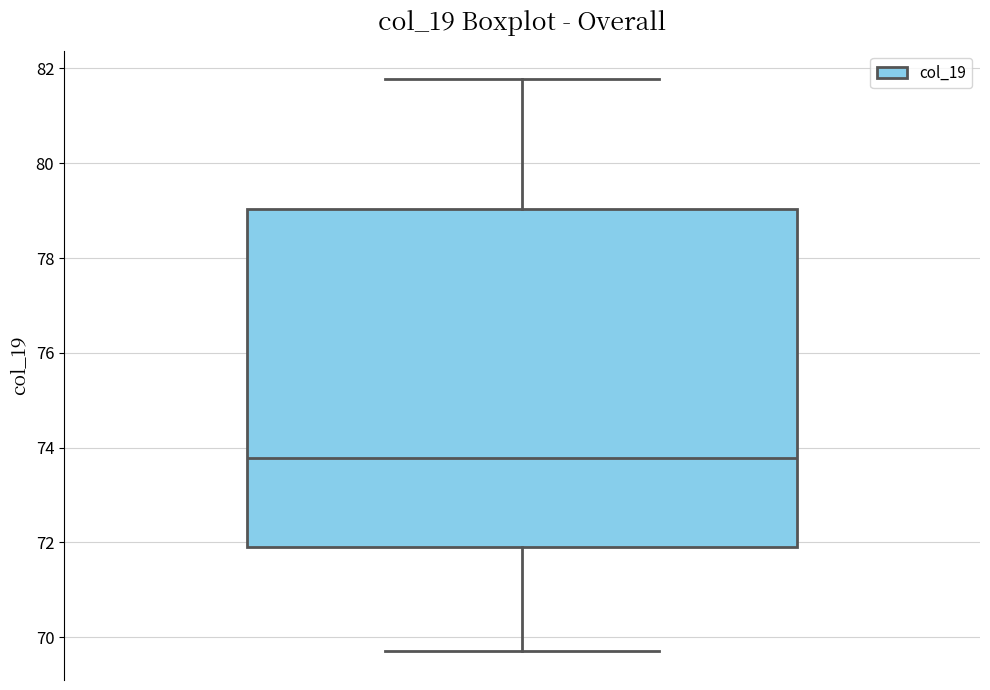

Transcribe this box plot: give where the median line is, the range the box spans, and where the two whiskers end, as read against the y-axis. The values are not printed on the chart, so give them approximately, as read against the axis.

median 73.8, box 72.0 to 79.0, whiskers 69.8 to 81.8